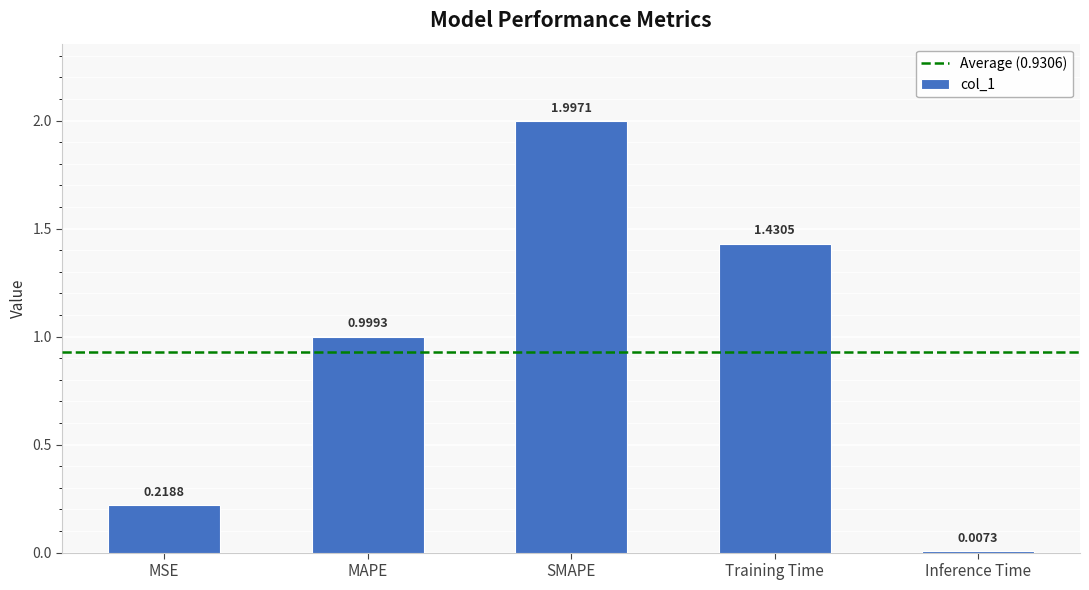

How many bars are there in total?

5